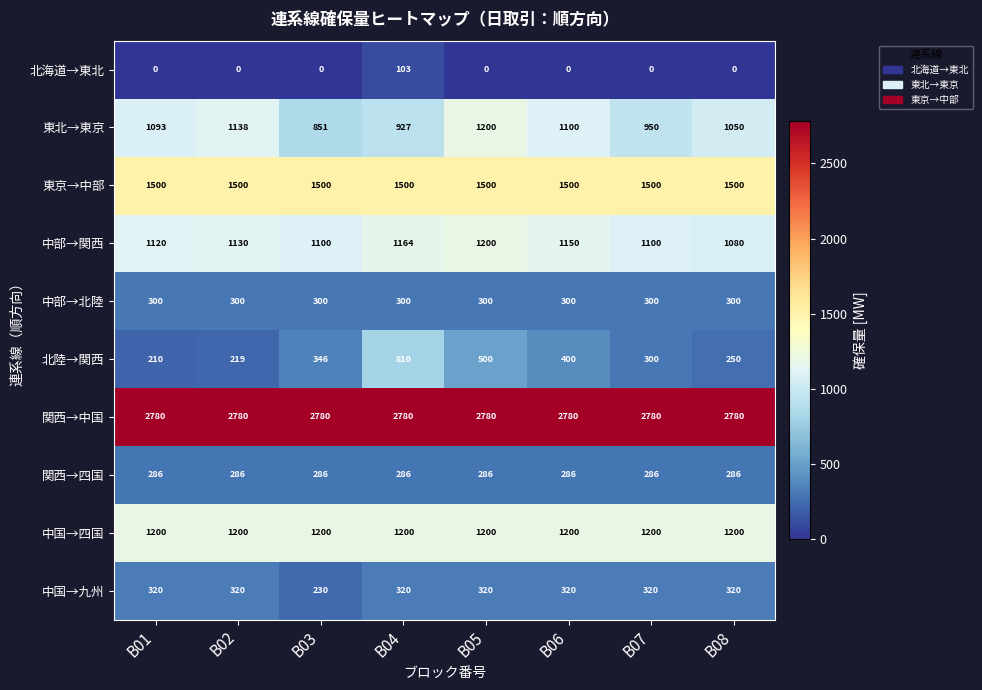

Which category has the lowest value in the 中部→関西 series?

B08